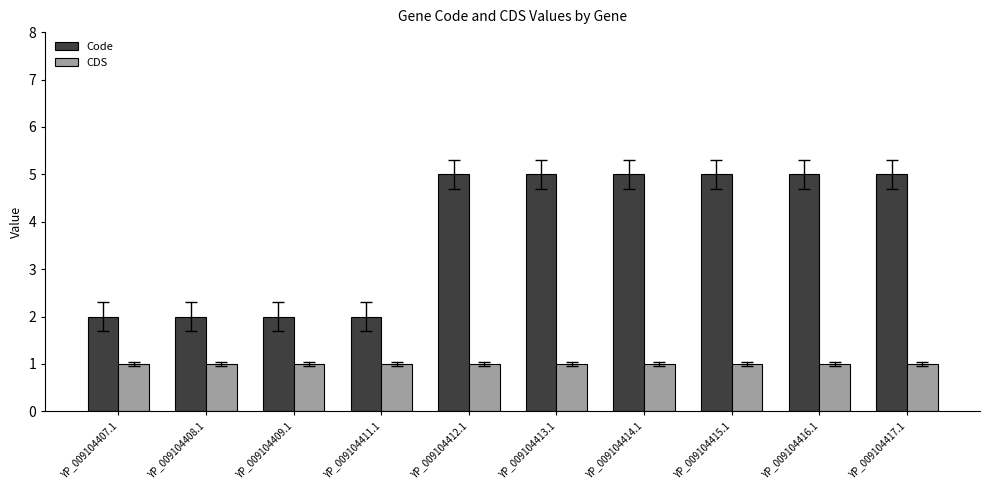

Which series has the largest range (max minus min)?

Code